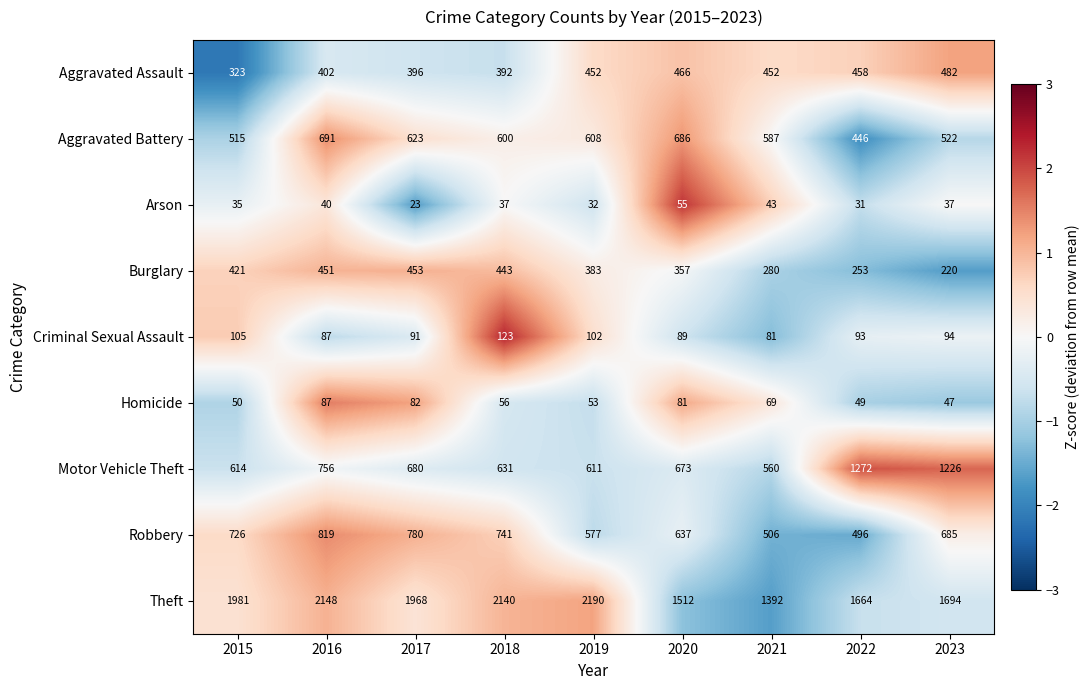

How many data points does each series have?

9